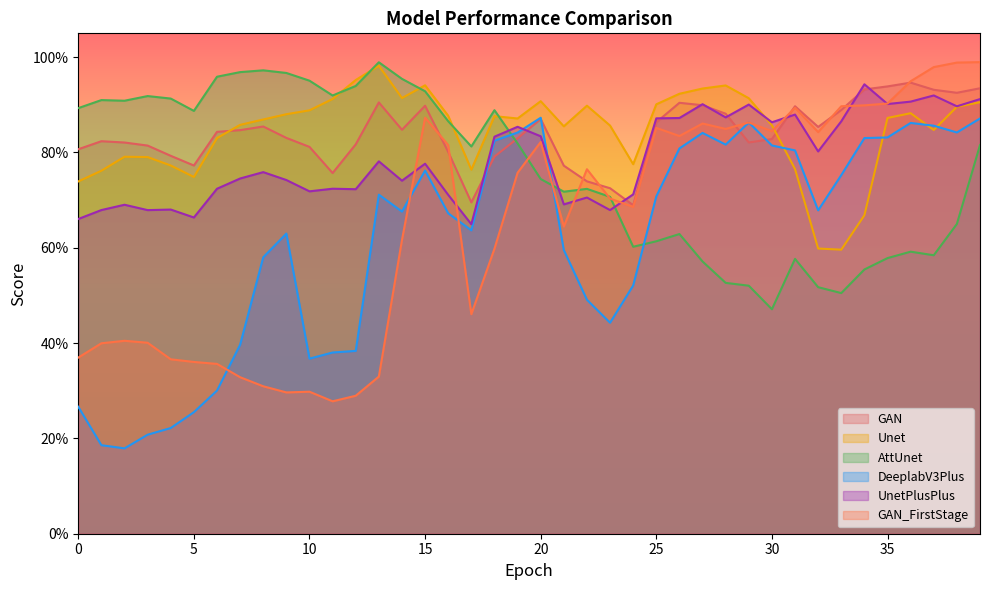

Count the number of data series in this chart.

6